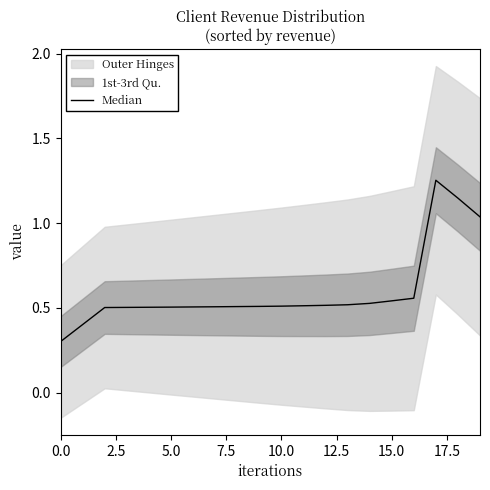

What is the approximate value at 9?

0.5